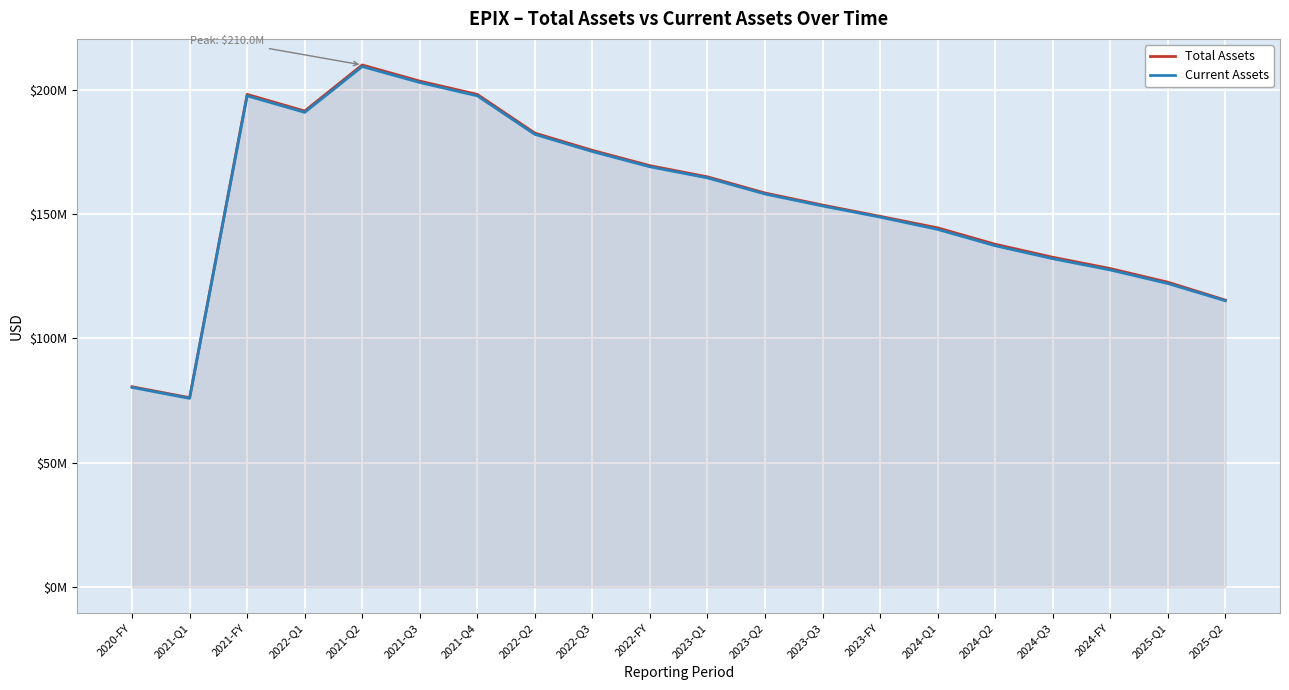

Where does the Total Assets series first go above 158504040?

2021-FY